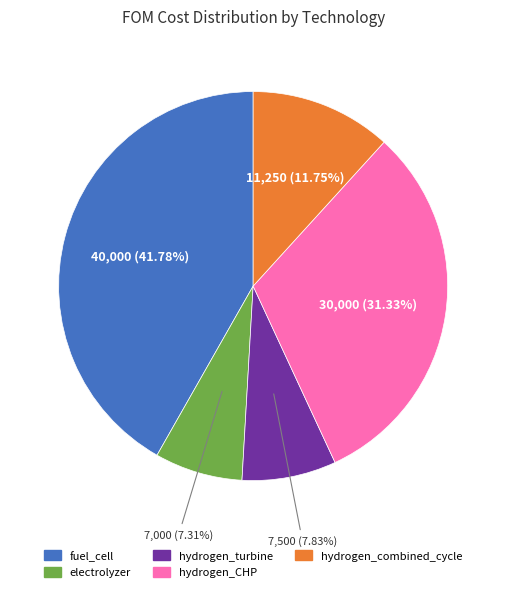

Is electrolyzer the majority of the pie?

No